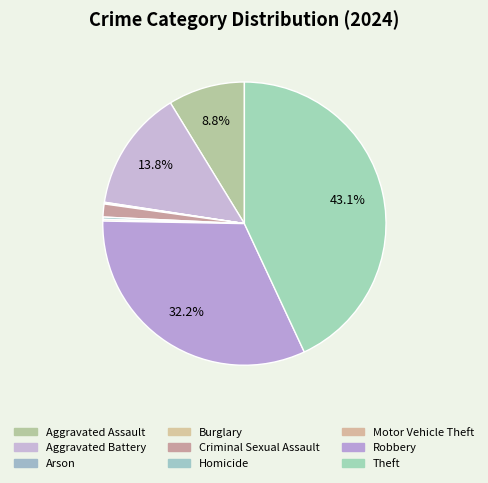

Count the number of slices in the pie.

9